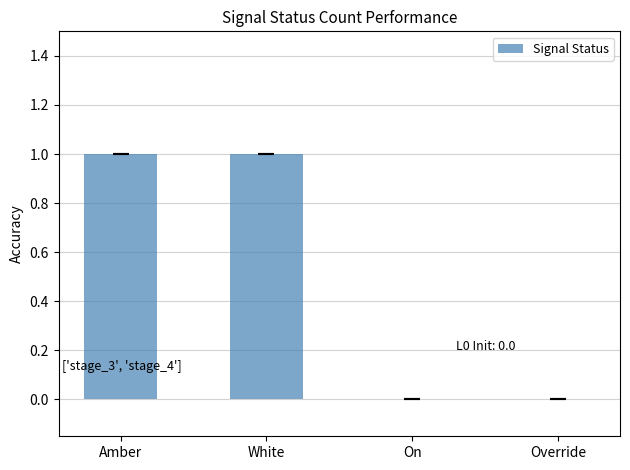

What value does the data have at Amber?

1